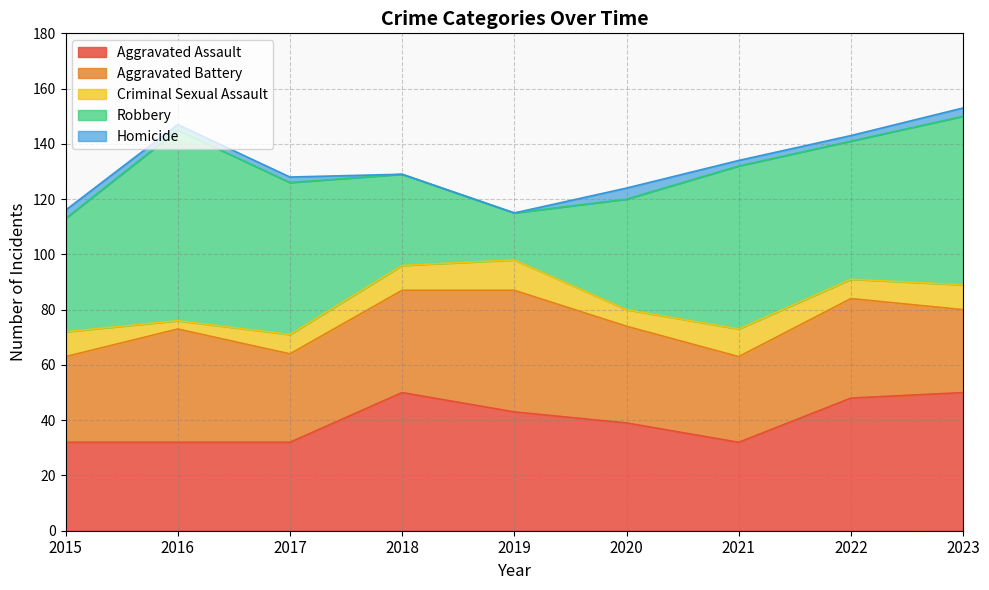

Rank the series at 2017 from highest to lowest value.

Robbery, Aggravated Assault, Aggravated Battery, Criminal Sexual Assault, Homicide